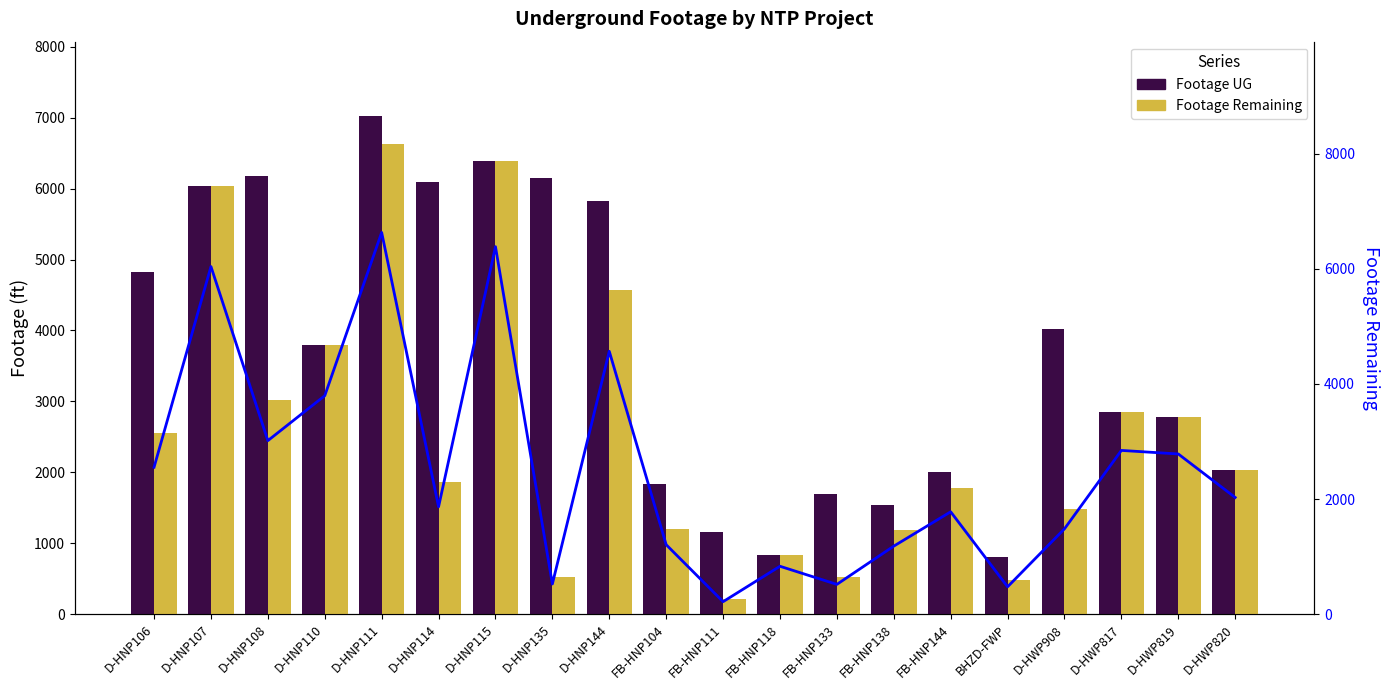

What position from the right is FB-HNP104?

11